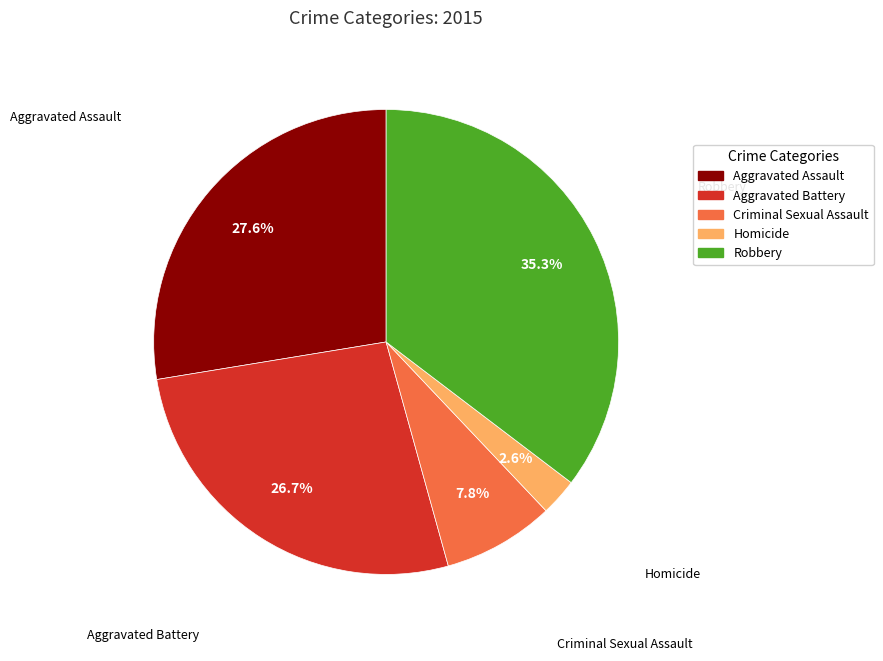

What is the ratio of the value at Homicide to the value at Aggravated Battery?

0.1